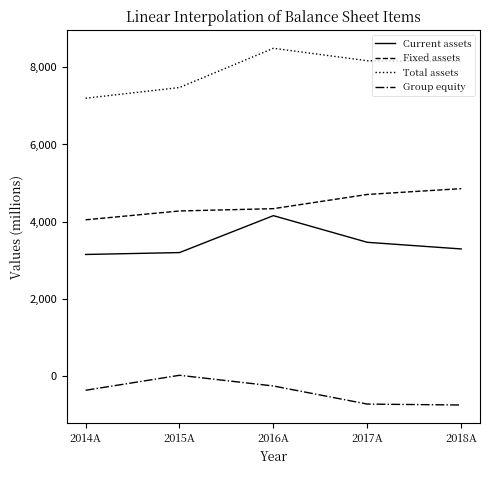

What is the minimum value for Group equity?

-751